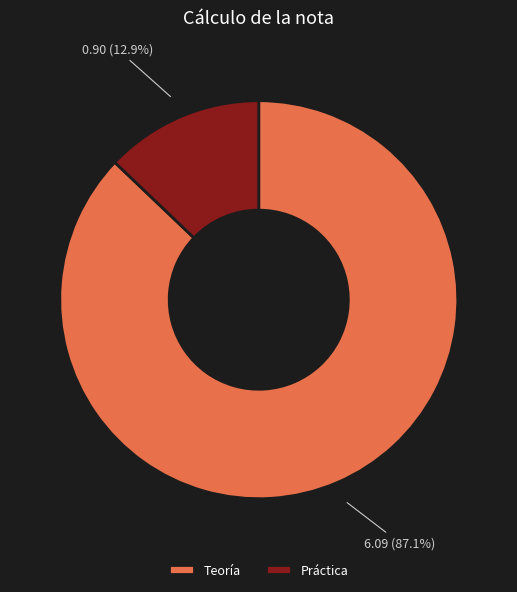

What is the majority slice?

Teoría